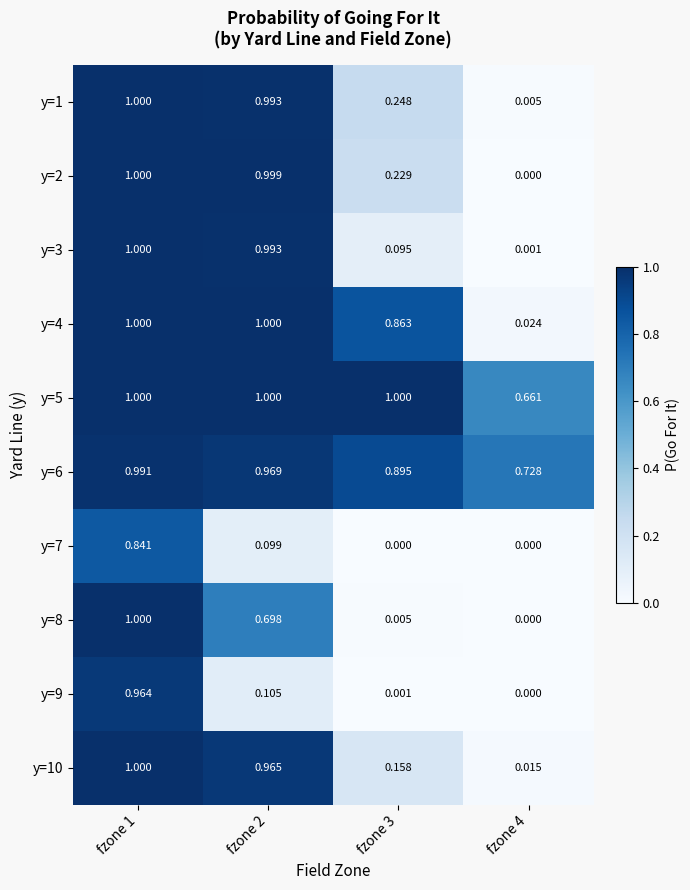

How many distinct data groups are displayed?

10